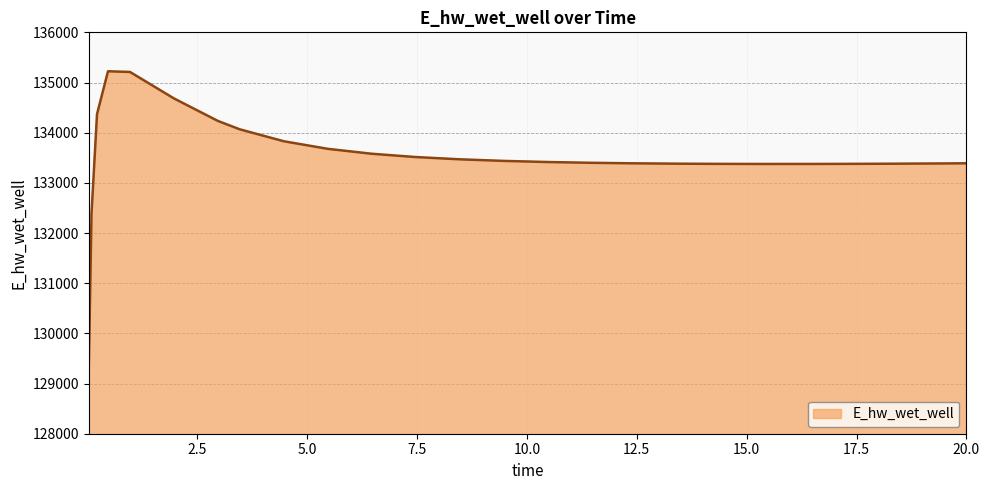

What is the difference between the maximum and minimum values?

5931.8